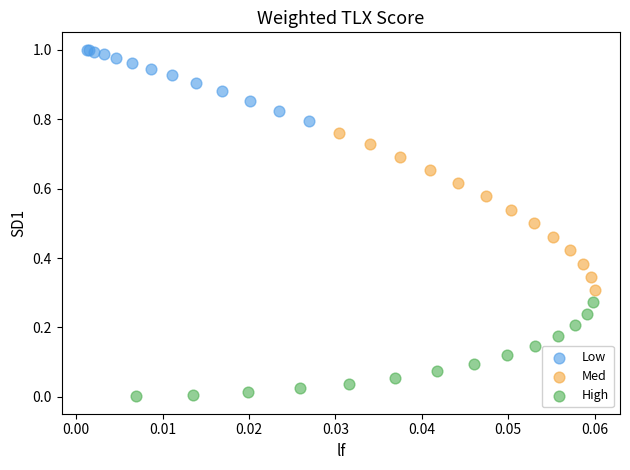

Which series reaches the minimum Y coordinate?

High